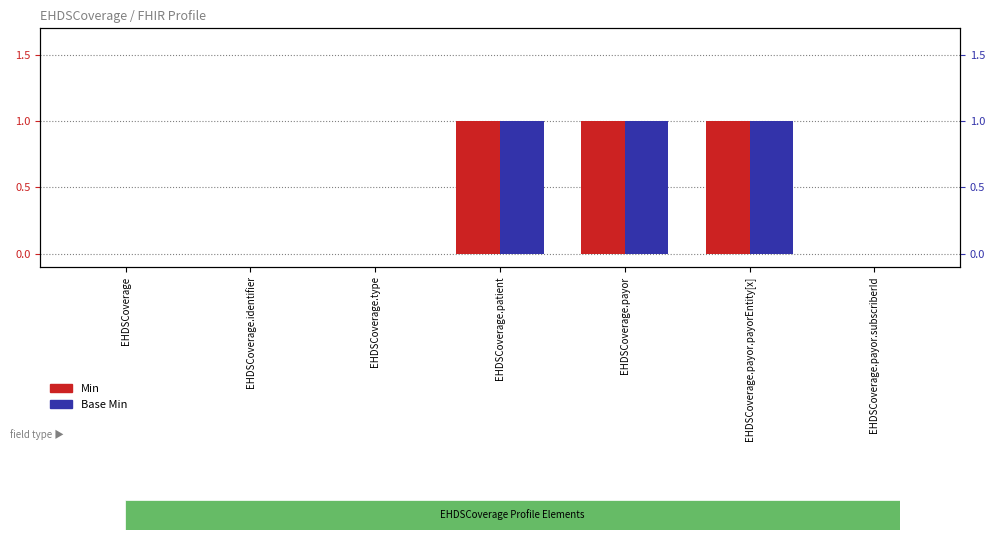

Reading left to right, list all the values displayed in this chart.

Min: 0	0	0	1	1	1	0
Base Min: 0	0	0	1	1	1	0